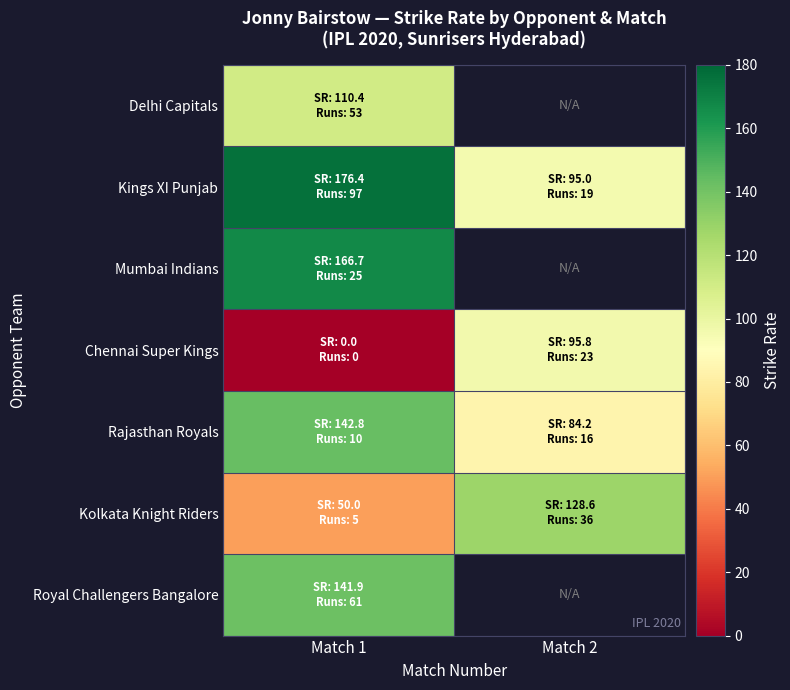

What is the sum of all Rajasthan Royals values?

227.1